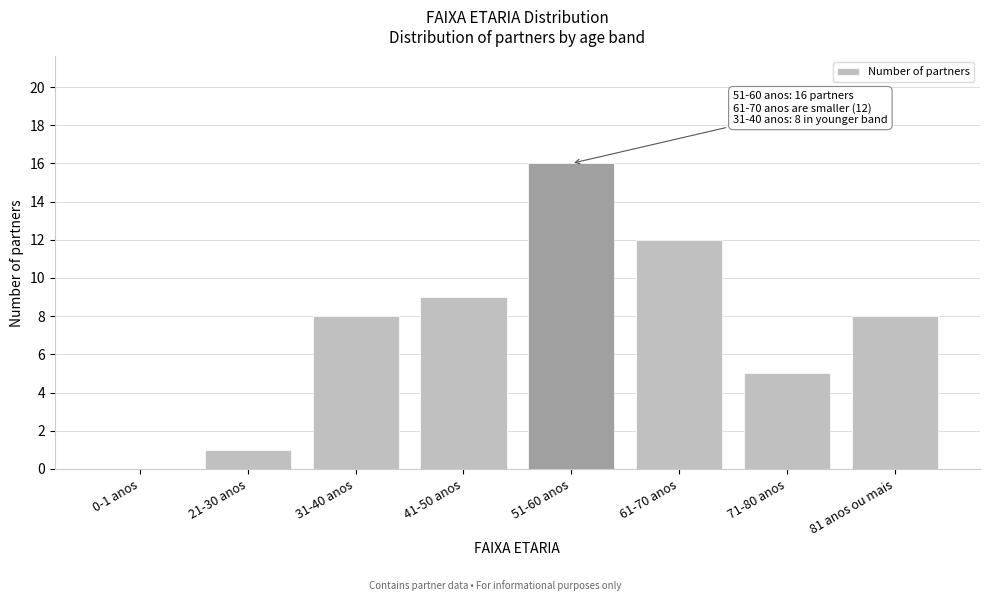

Reading right to left, extract all data points from this chart.

81 anos ou mais=8	71-80 anos=5	61-70 anos=12	51-60 anos=16	41-50 anos=9	31-40 anos=8	21-30 anos=1	0-1 anos=0